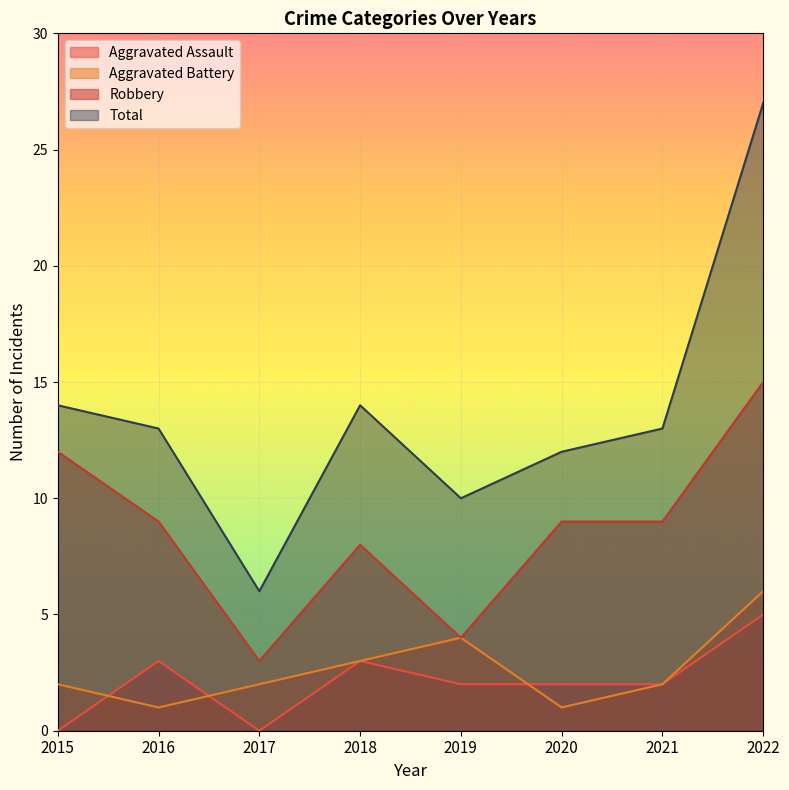

Reading left to right, extract all data points from this chart.

Aggravated Assault: 0	3	0	3	2	2	2	5
Aggravated Battery: 2	1	2	3	4	1	2	6
Robbery: 12	9	3	8	4	9	9	15
Total: 14	13	6	14	10	12	13	27